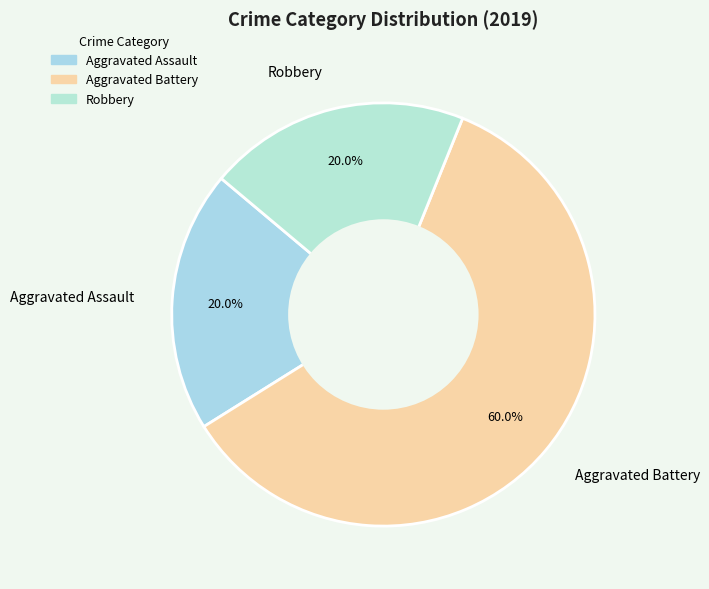

Count the number of slices in the pie.

3